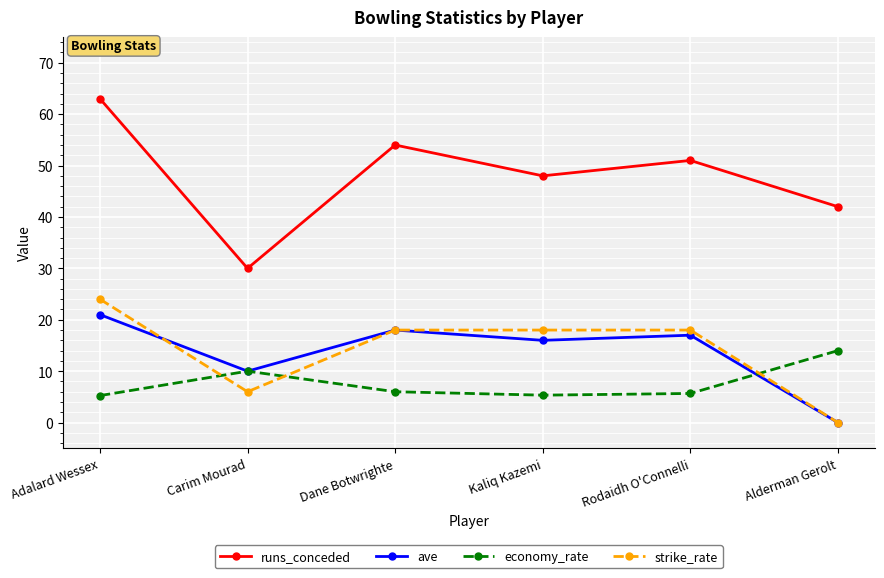

How many strike_rate values are between 6 and 18?

4